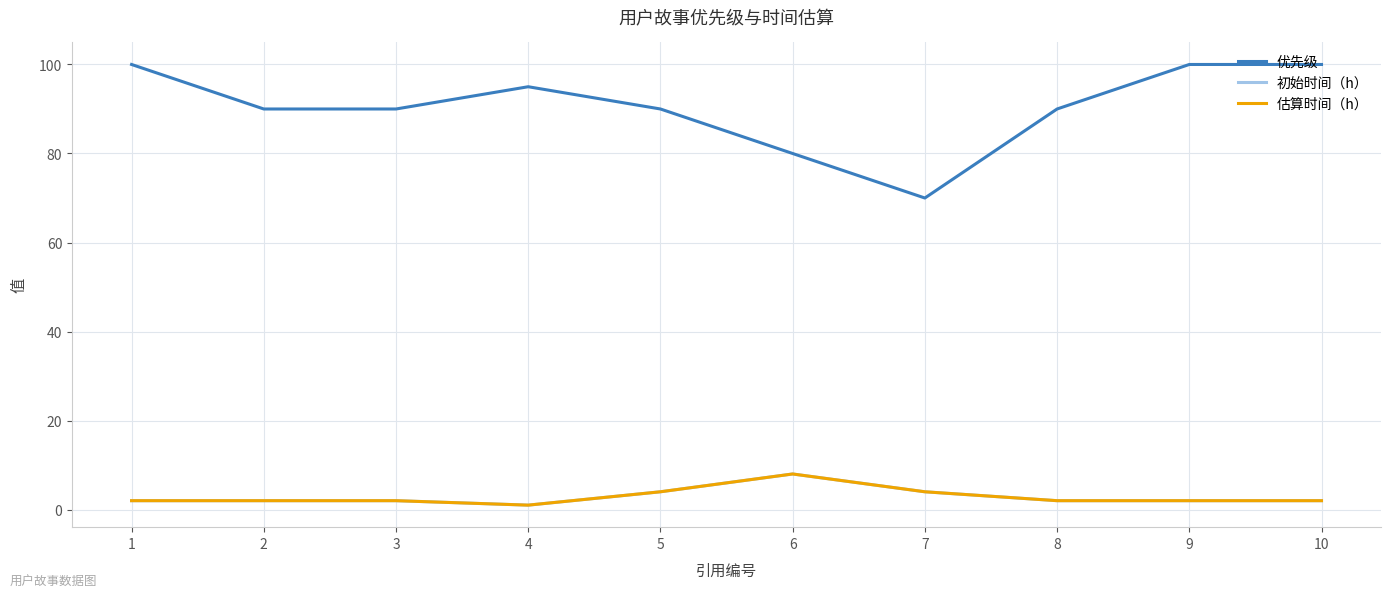

What is the difference between the maximum and minimum values in the 初始时间（h） series?

7